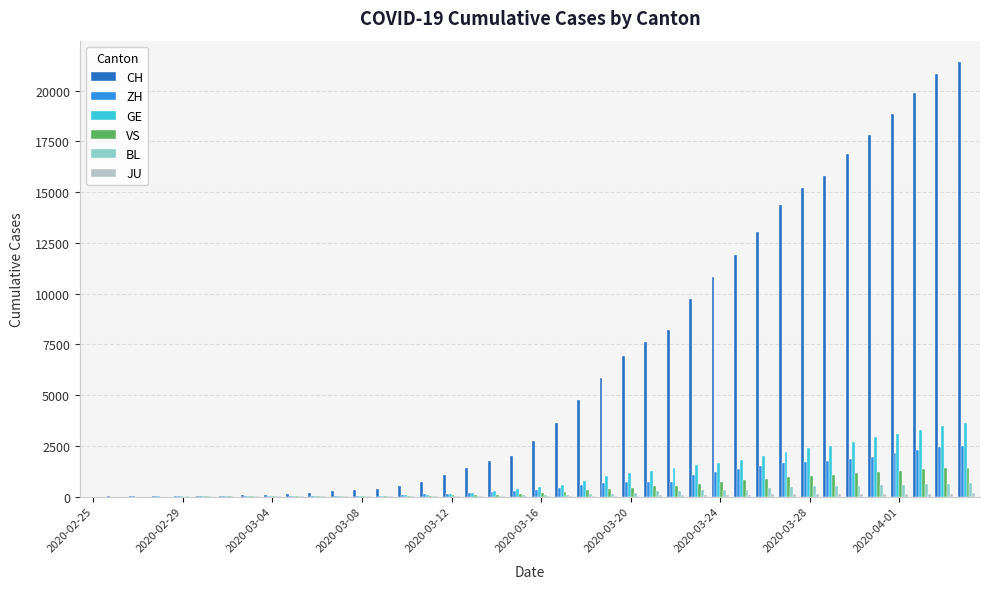

Are the bars grouped side by side (vs. stacked)?

Yes